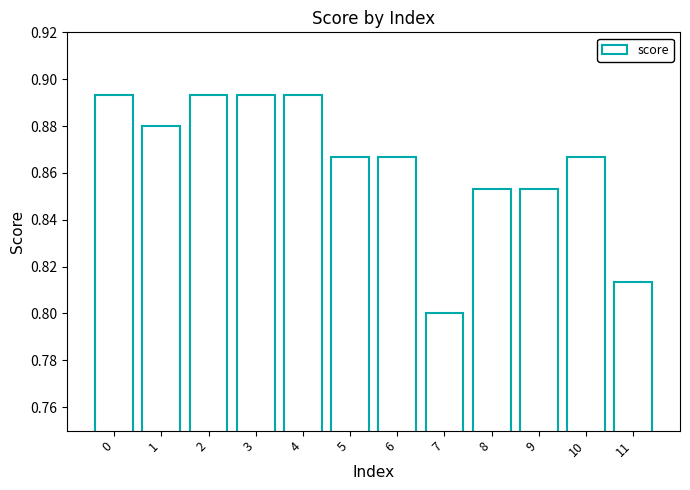

At which category does the chart reach its minimum across all series?

7